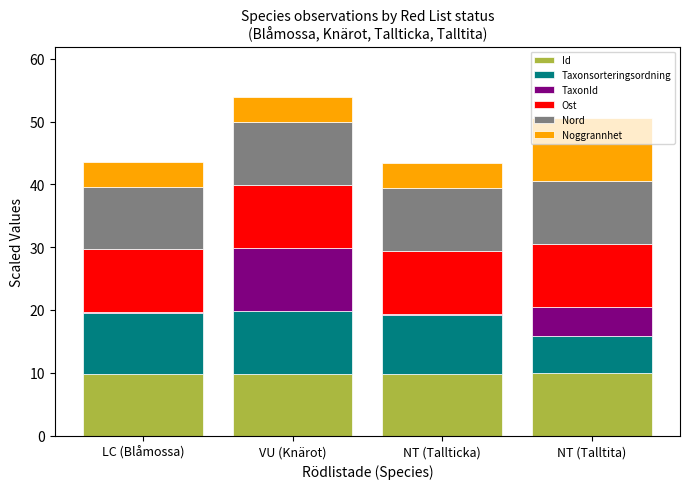

Does the chart contain stacked bars?

Yes